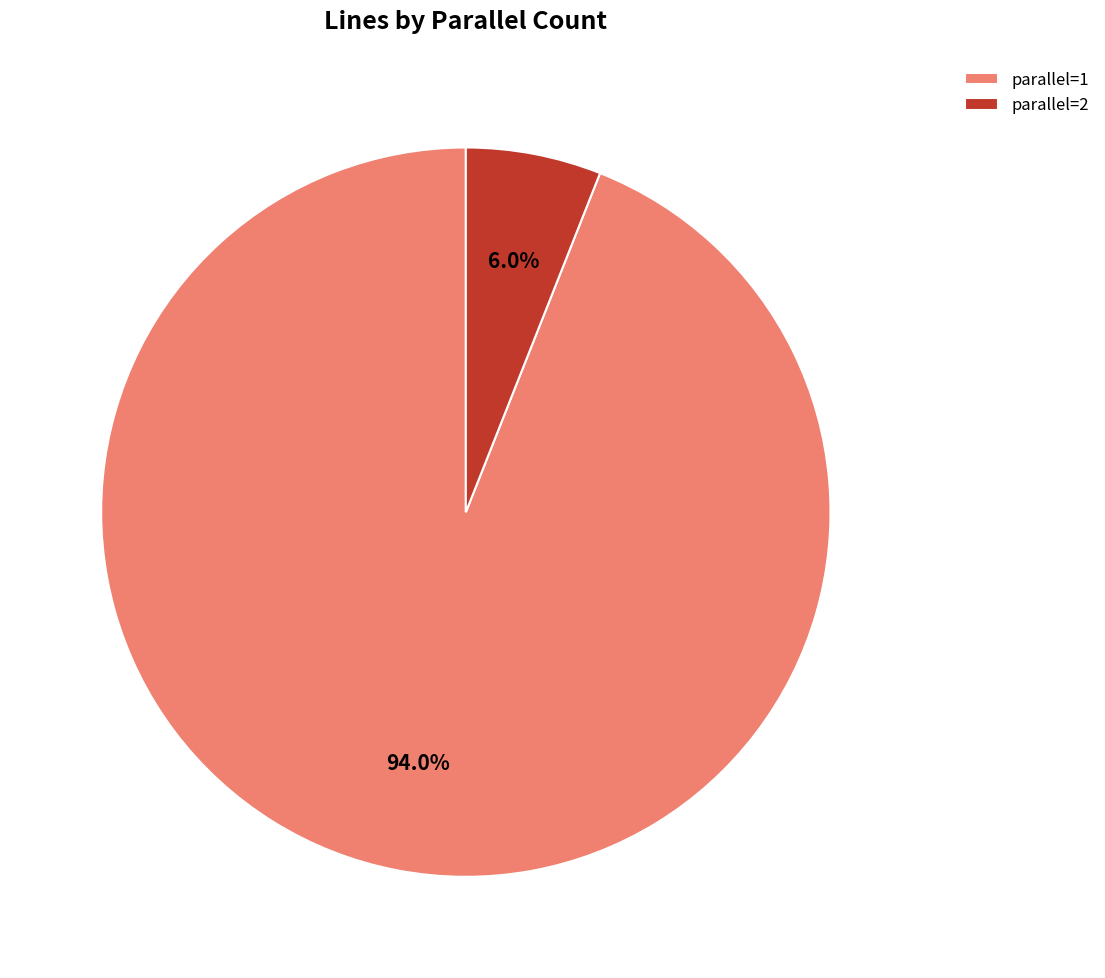

What percentage is NOT represented by parallel=2?

94.0%